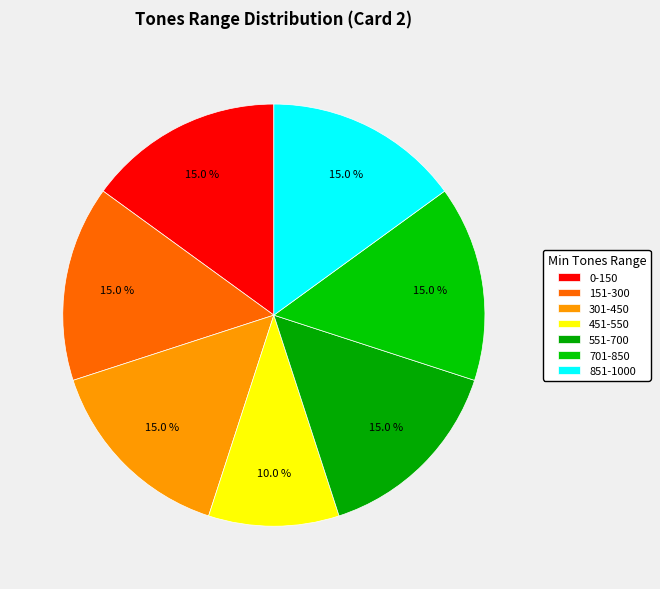

How many segments does this pie chart have?

7